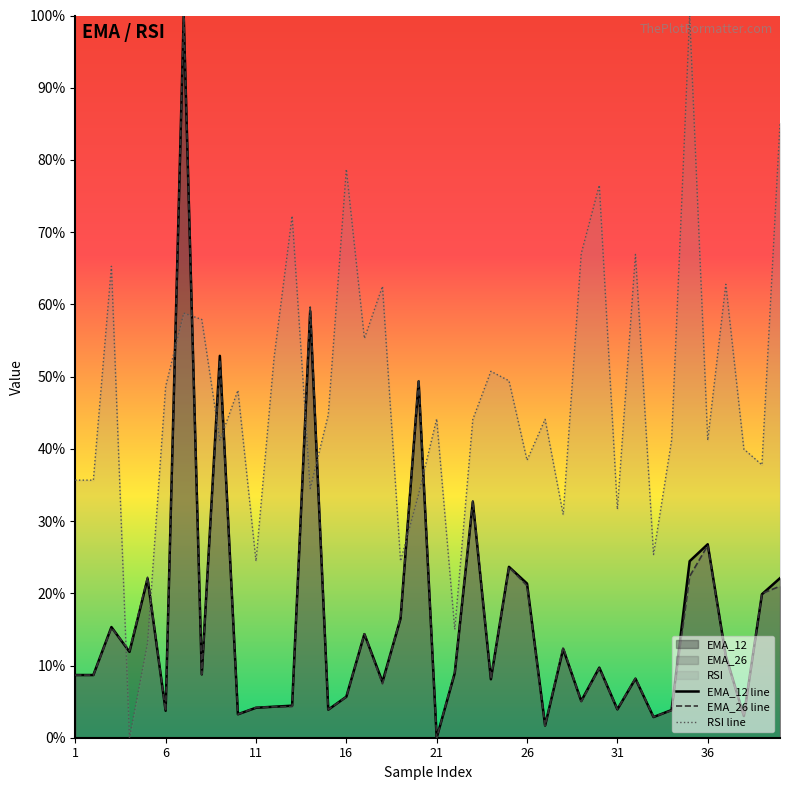

How many lines are shown in the chart?

3